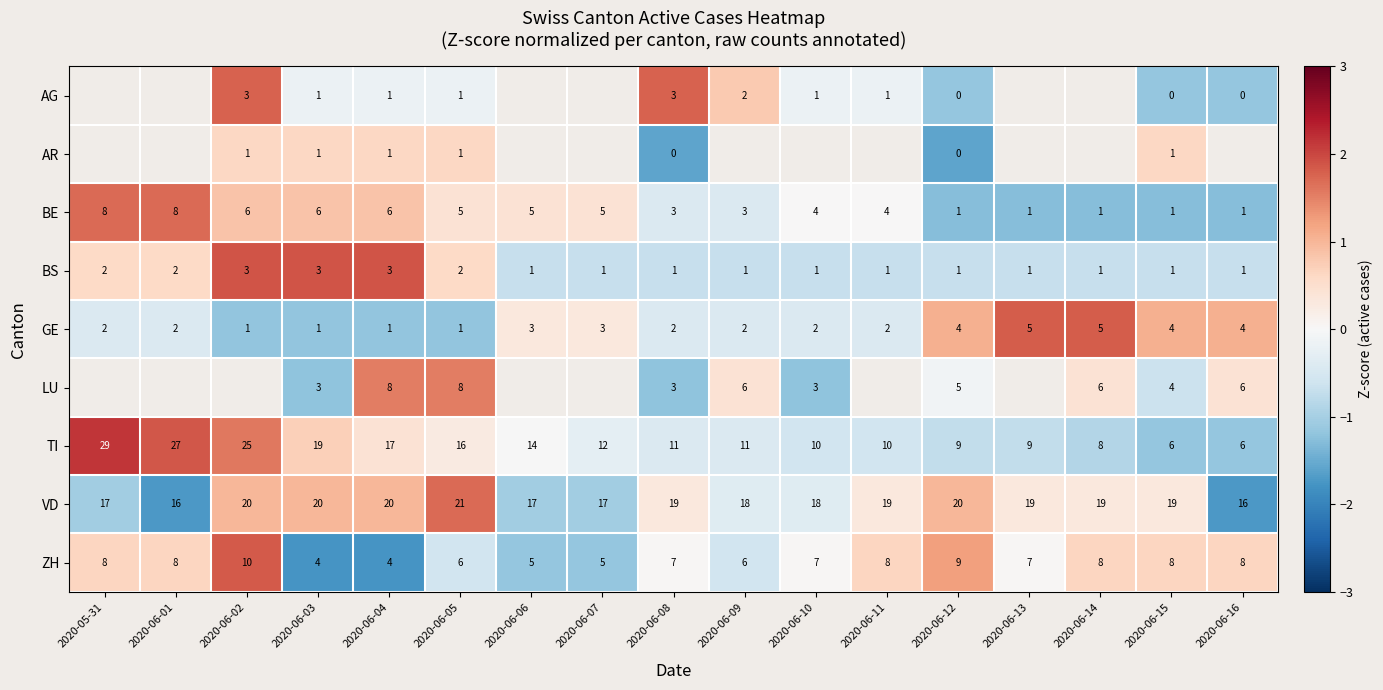

Between 2020-06-12 and 2020-06-13, which is larger?

2020-06-13